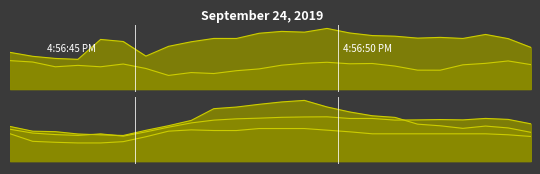

True or false: Load 4 has a value of 64.9 at 16.

False